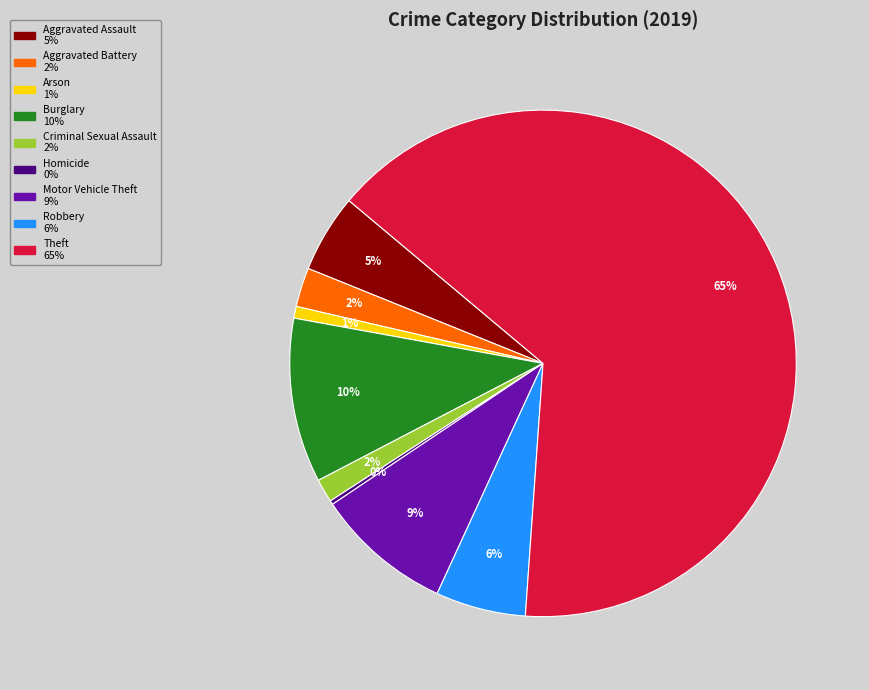

To the nearest percent, what portion does Criminal Sexual Assault represent?

2%